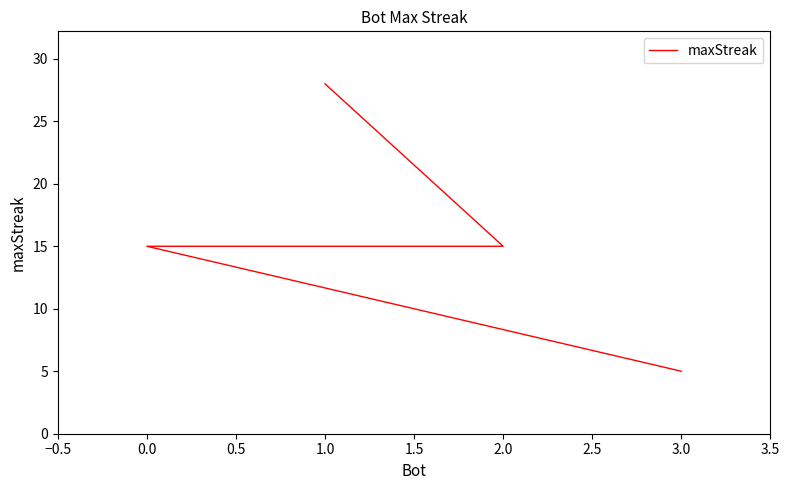

What is the difference between the maximum and second lowest values?

13